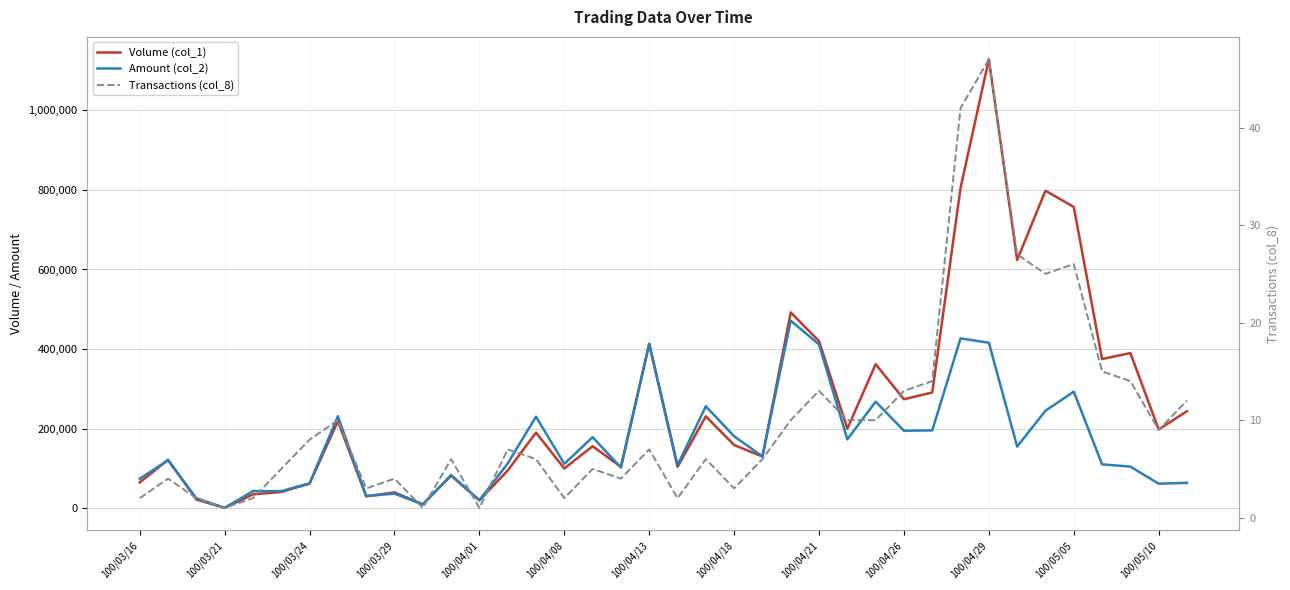

How many interior local valleys does the Volume (col_1) series have?

13